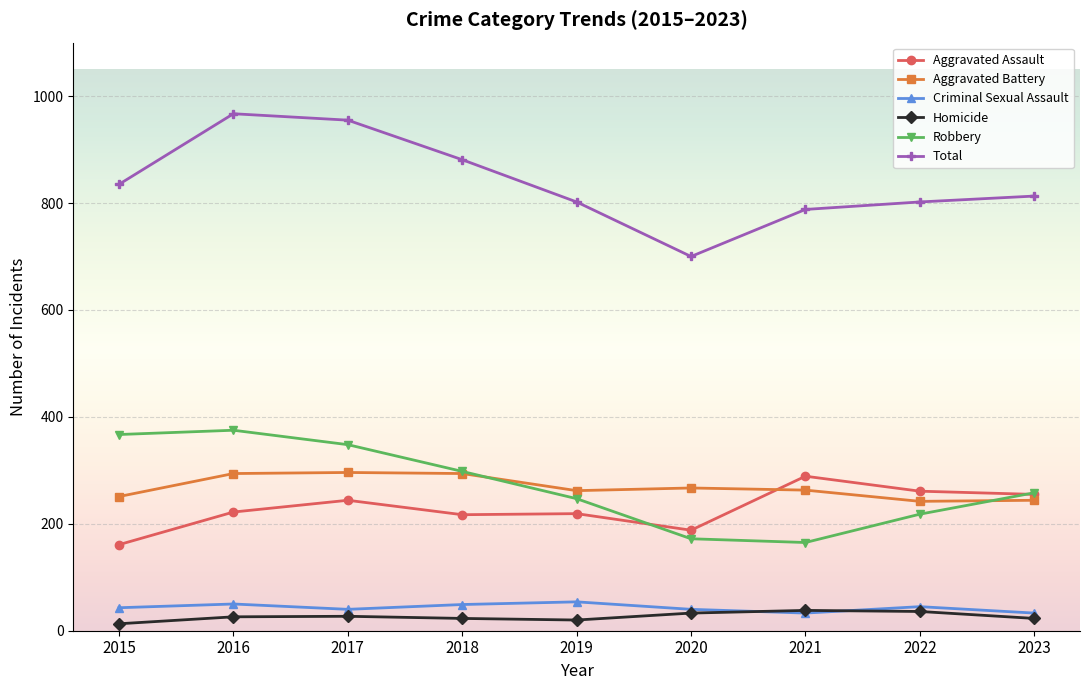

Which series has the largest total across all categories?

Total